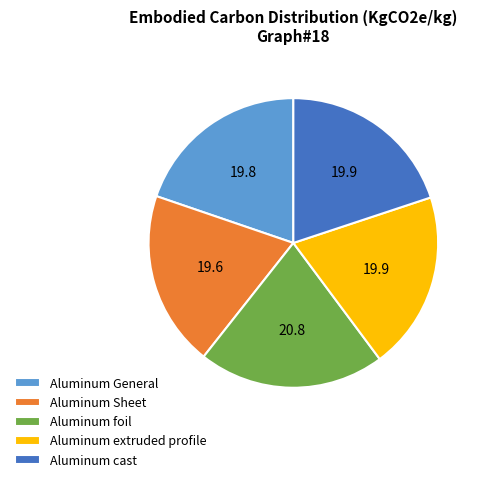

Does Aluminum cast account for over 50% of the chart?

No